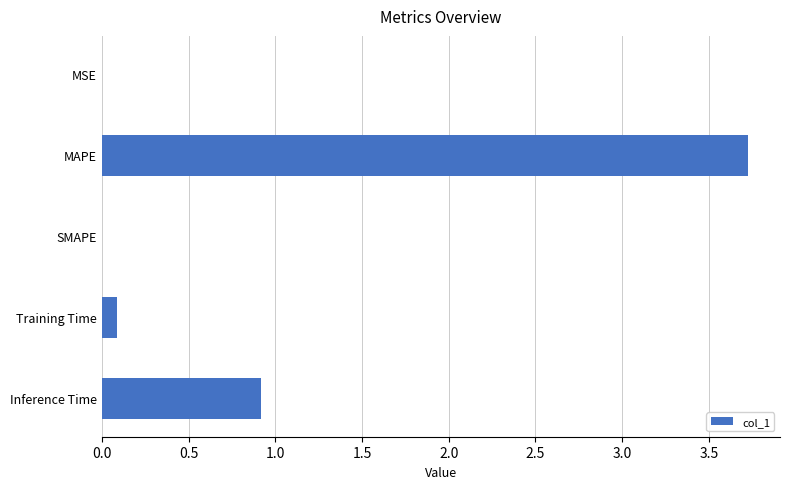

The chart shows a value of -2.2 at SMAPE. True or false?

False